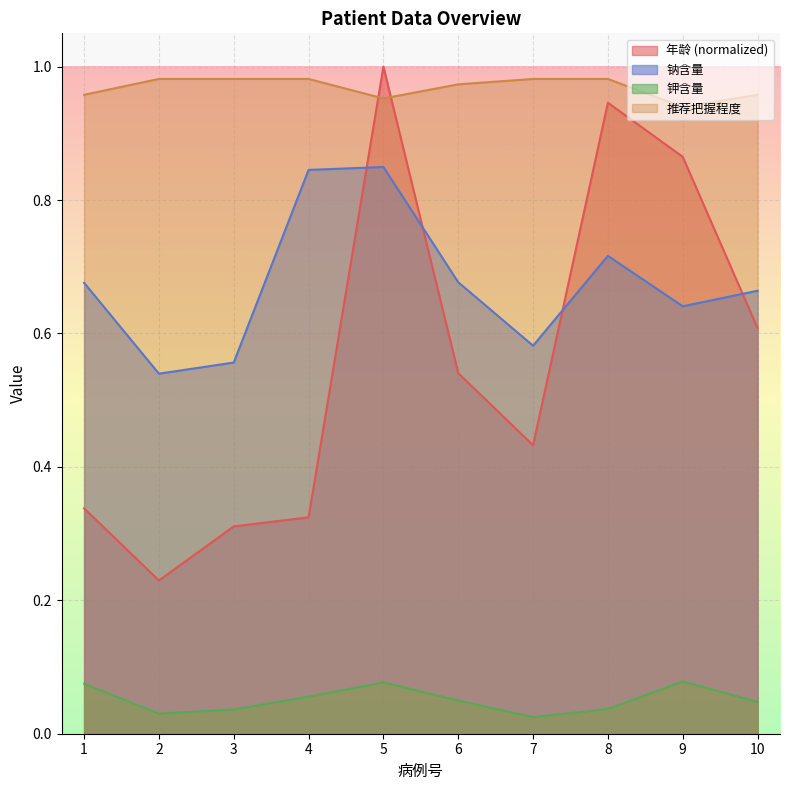

Does the chart display data point markers on the line(s)?

No